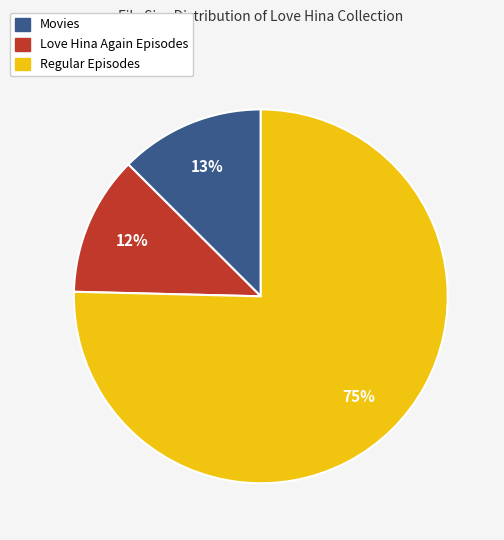

To the nearest percent, what is the difference between the largest and smallest slice percentages?

63%